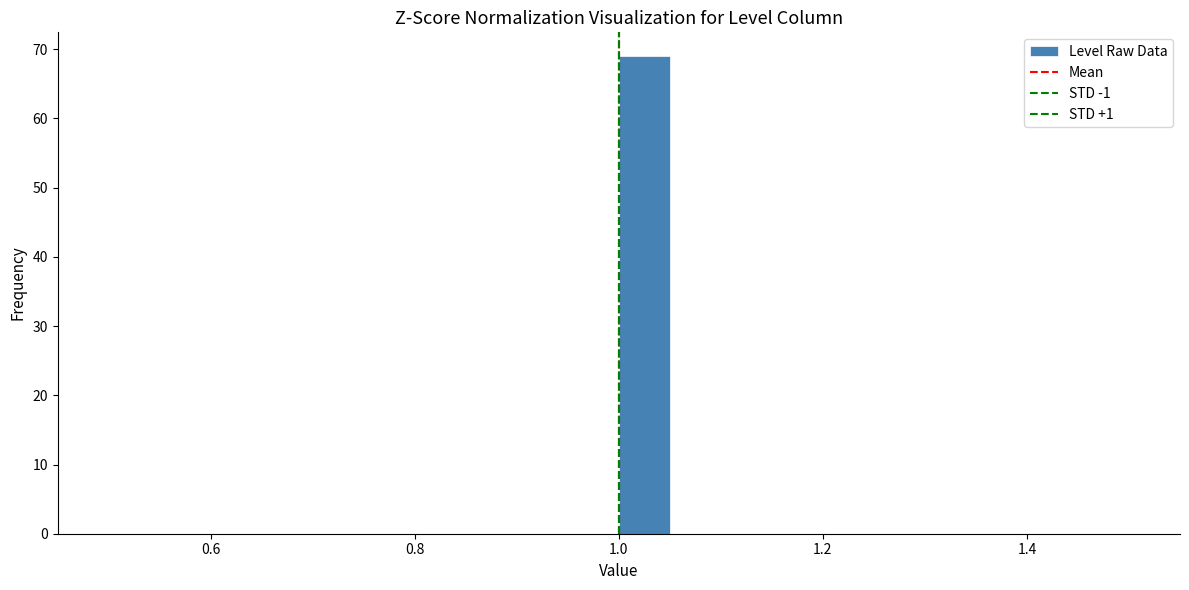

Around what value on the x-axis is the tallest bar? Give the approximate position of its centre, as read against the axis.

1.02